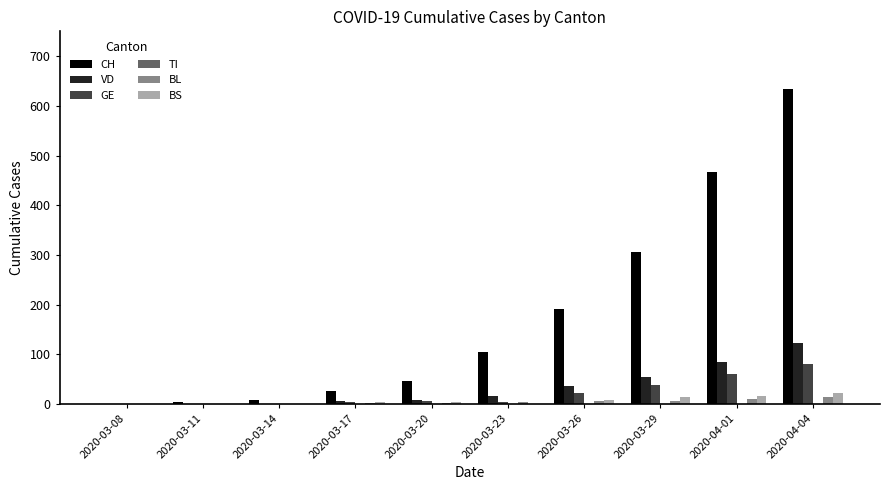

What is the sum of all GE values?

212